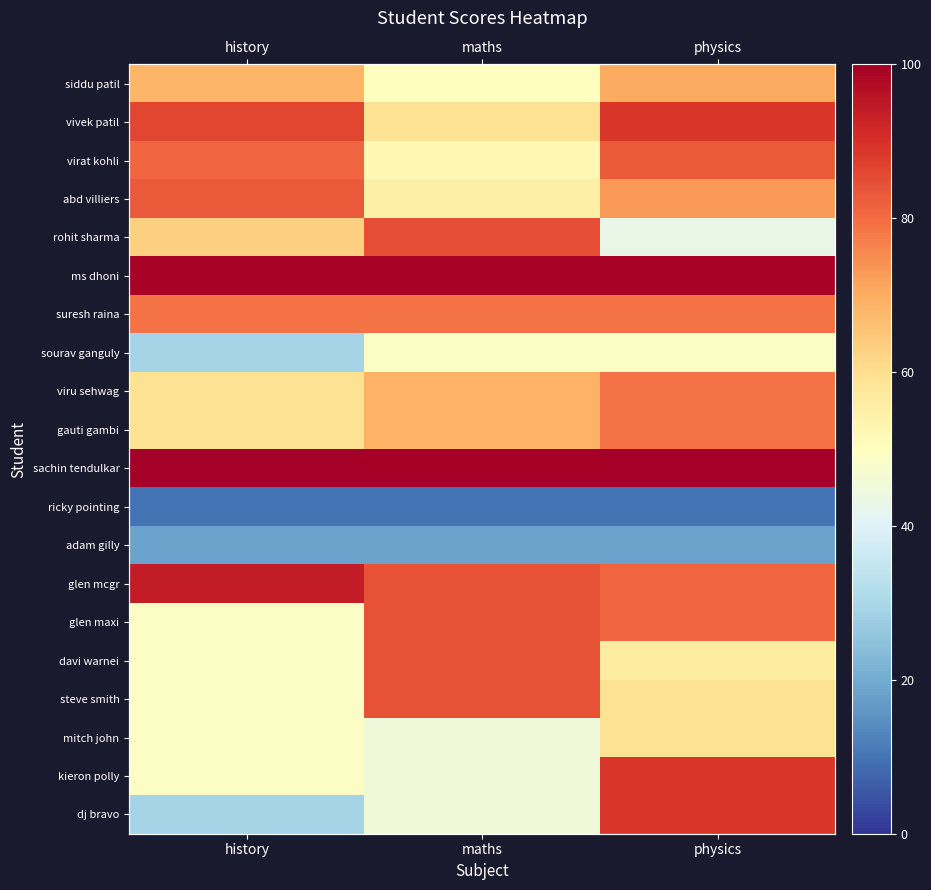

Is it true that ms dhoni equals 130 at maths?

False